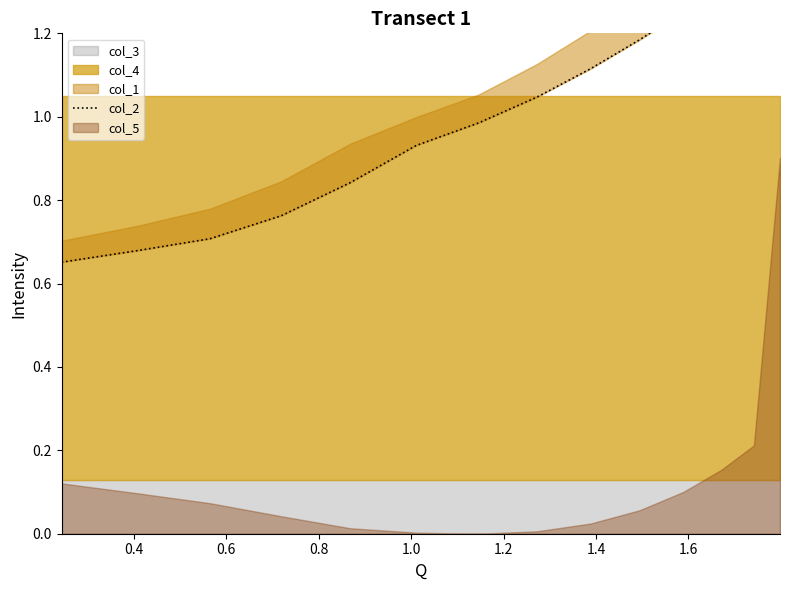

What is the label of the 11th point from the right?

0.8